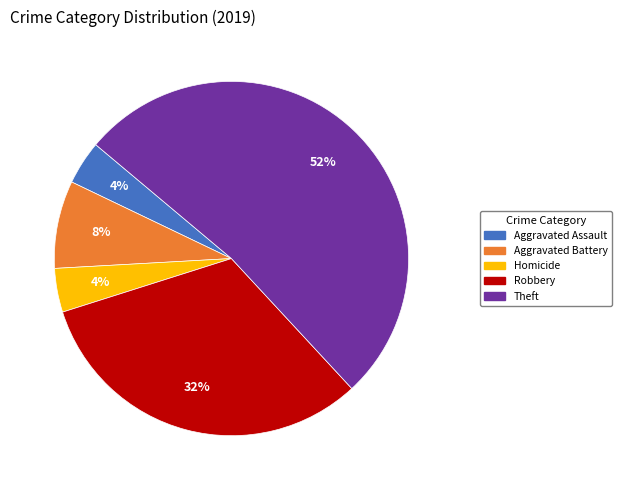

To the nearest percent, what is the difference between the largest and smallest slice percentages?

48%